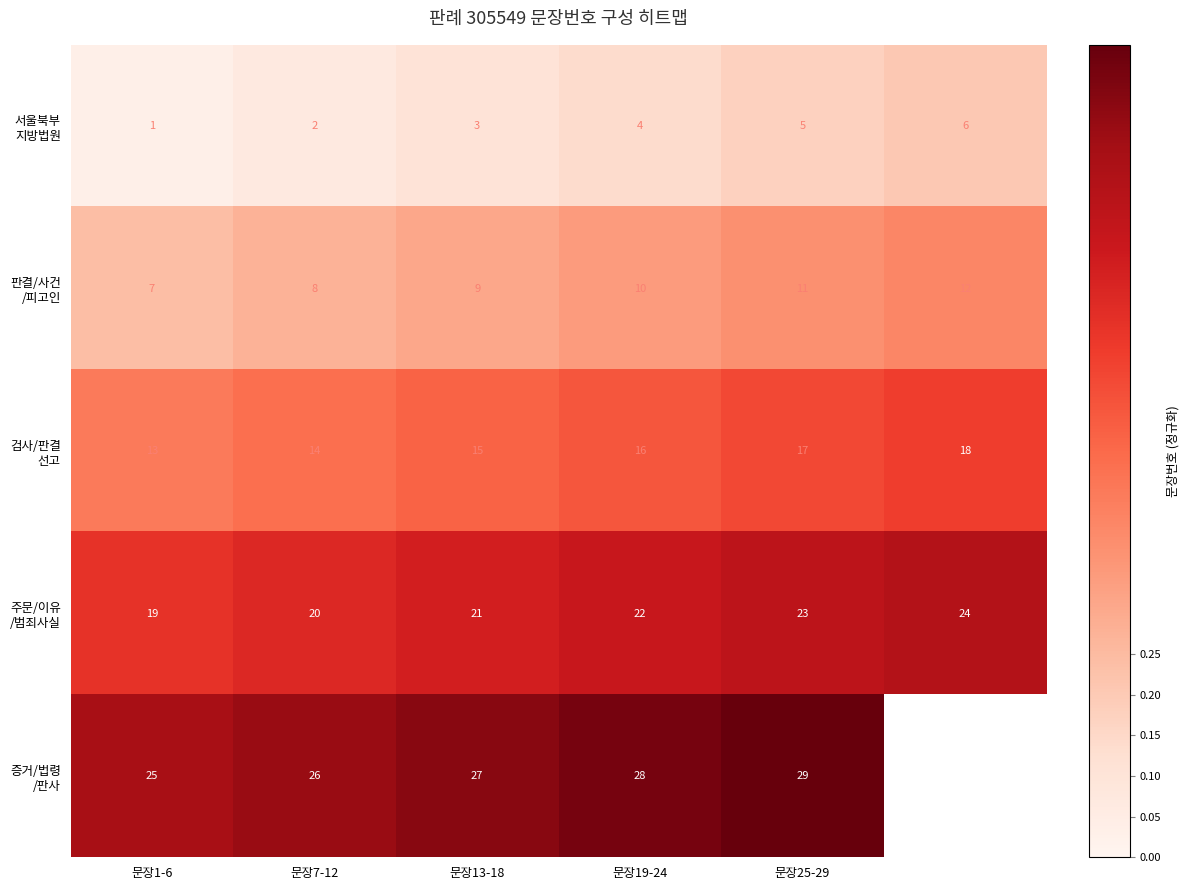

What is the total value across all series at 문장13-18?

75.0